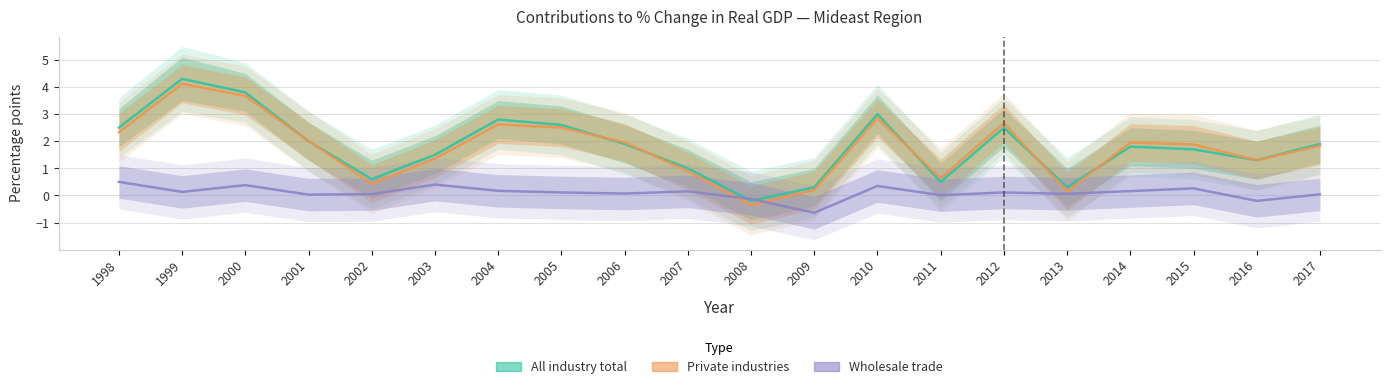

Where does the Wholesale trade series first go above 0?

1998